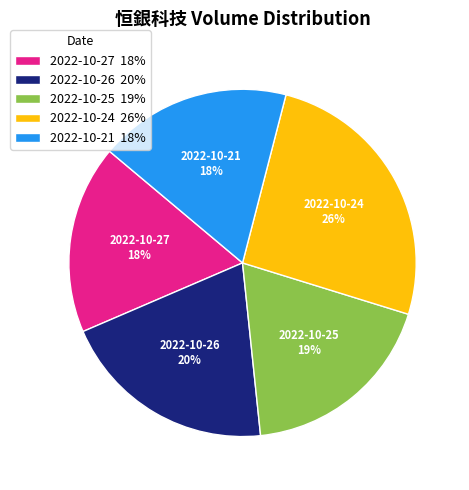

Count the number of slices in the pie.

5